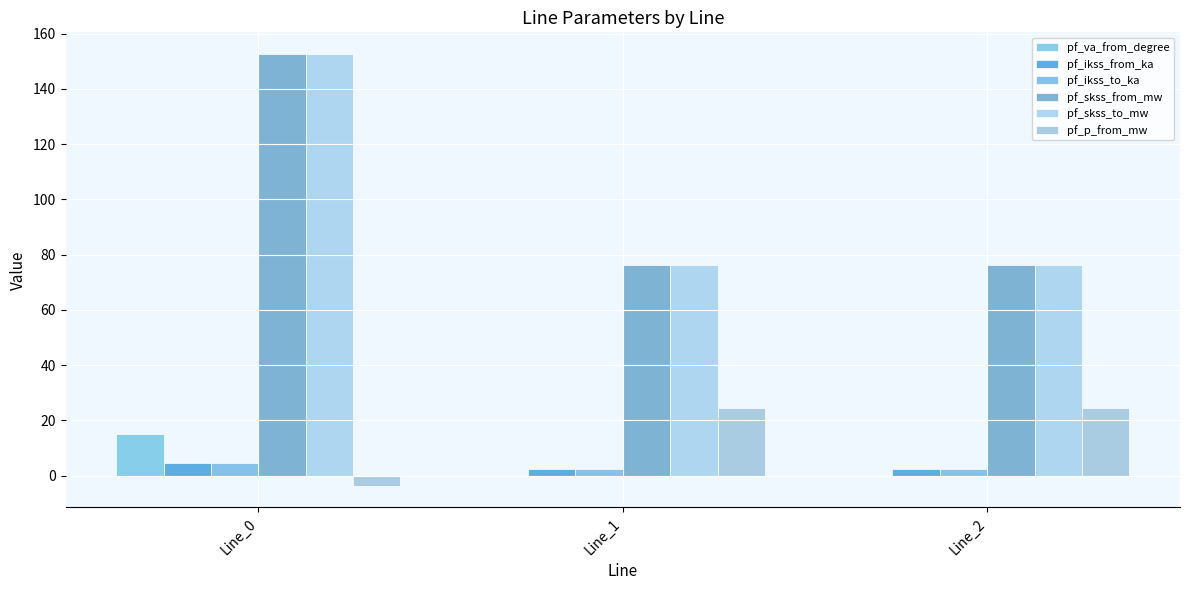

What is the spread (max minus min) of values at Line_1?

76.3